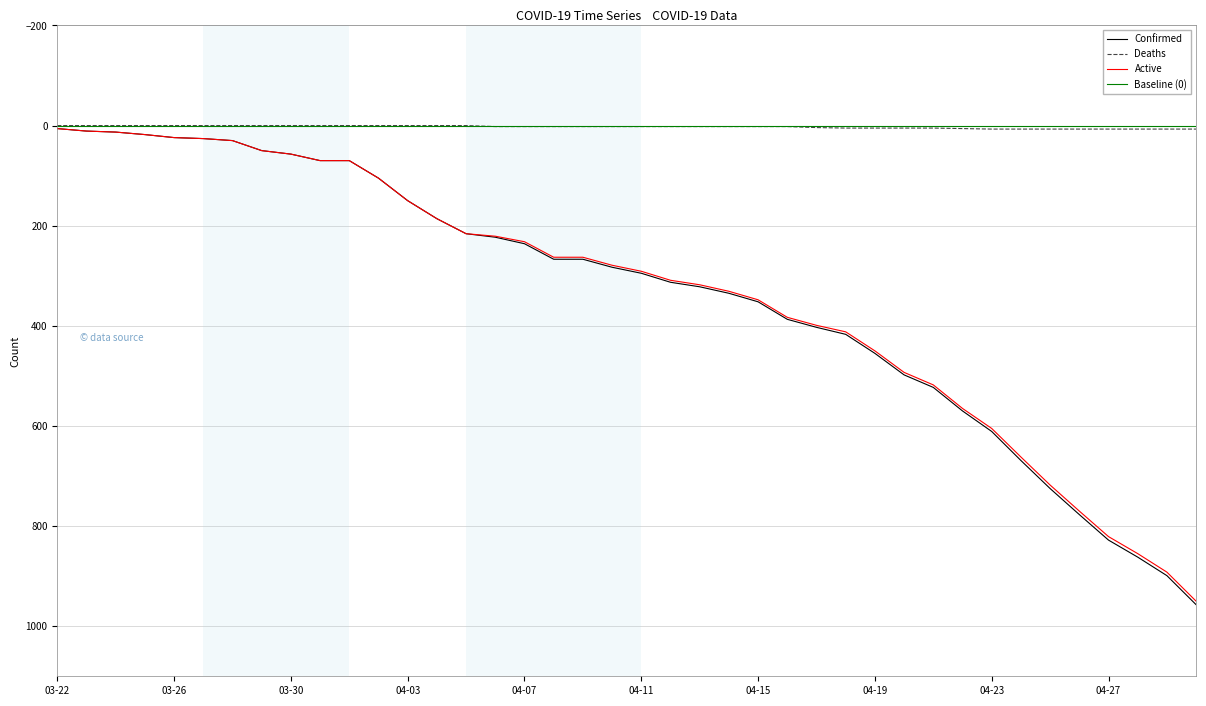

True or false: Active has more than 1 points higher than both neighbors.

False